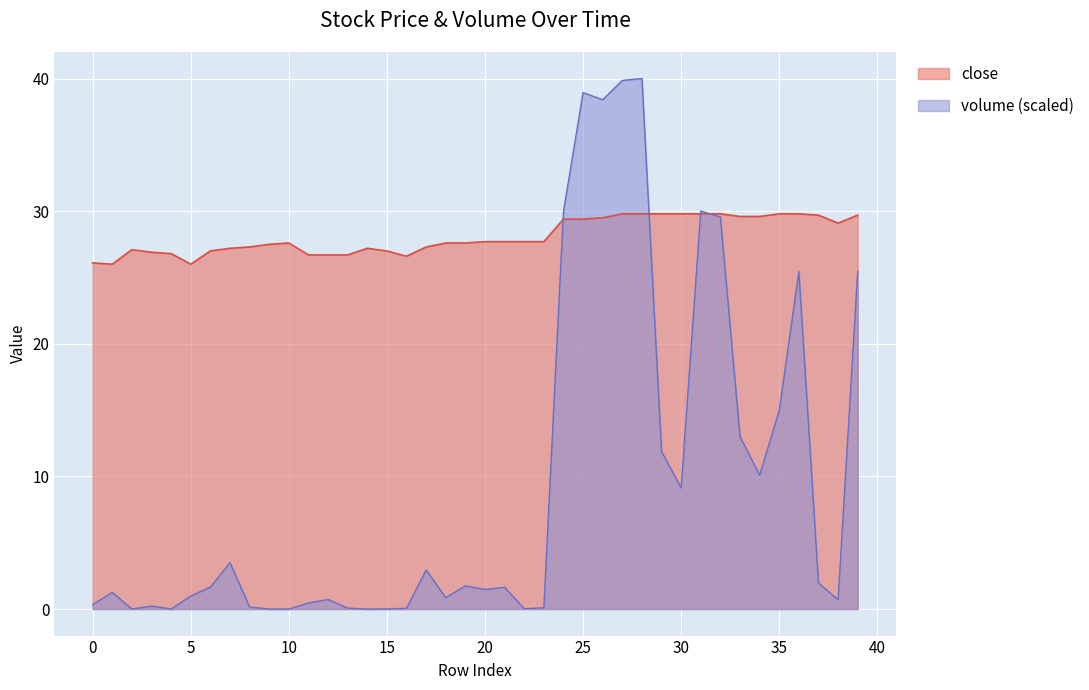

What is the value of the volume point at the 6th from the left?

1.0